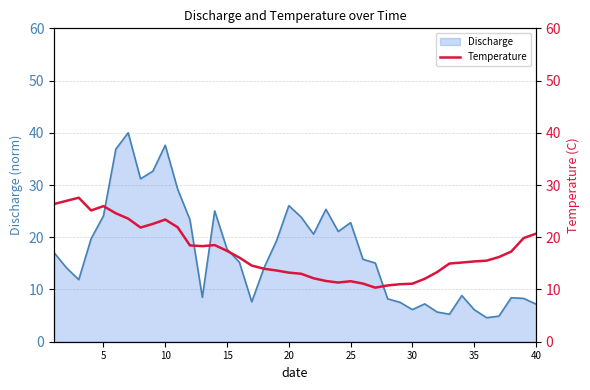

How many lines are shown in the chart?

1